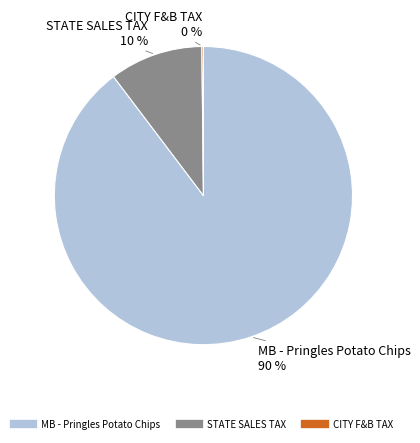

To the nearest percent, what is the average slice percentage?

33%